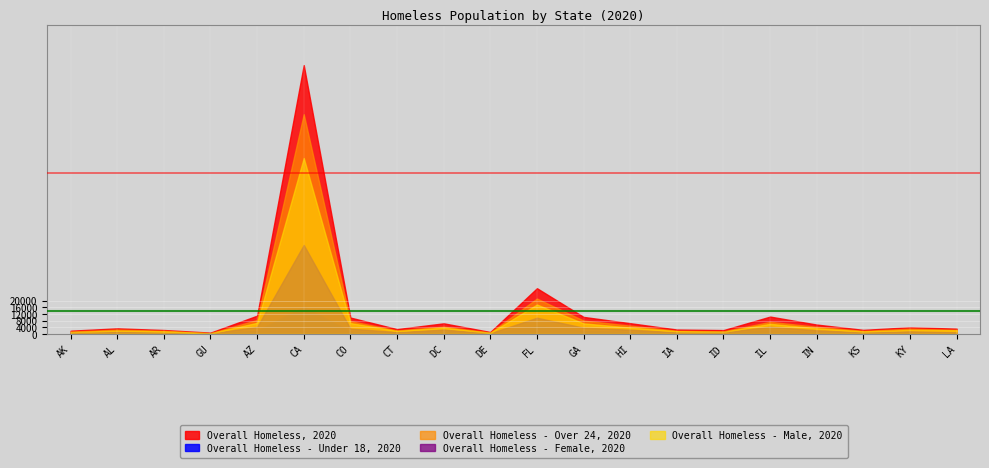

Where is Overall Homeless - Over 24, 2020 nearest to the value 66217?

FL